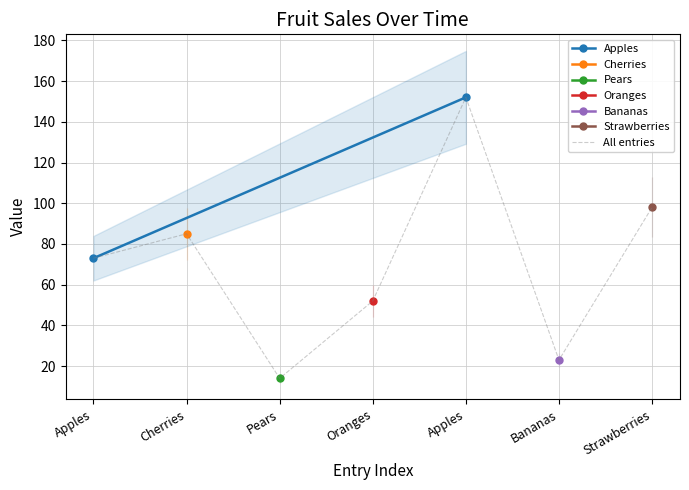

At which label is the value closest to 83?

Cherries